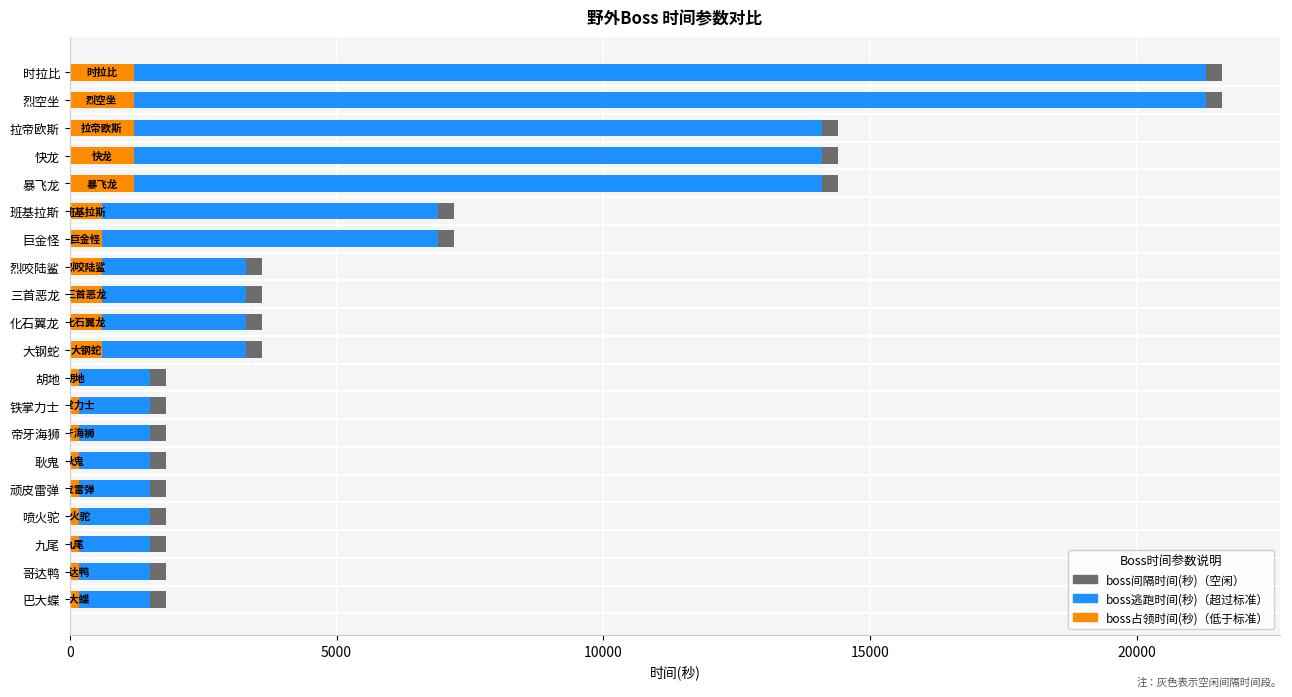

Is the value of boss间隔时间(秒) at 快龙 greater than the value of boss占领时间(秒) at 烈空坐?

Yes